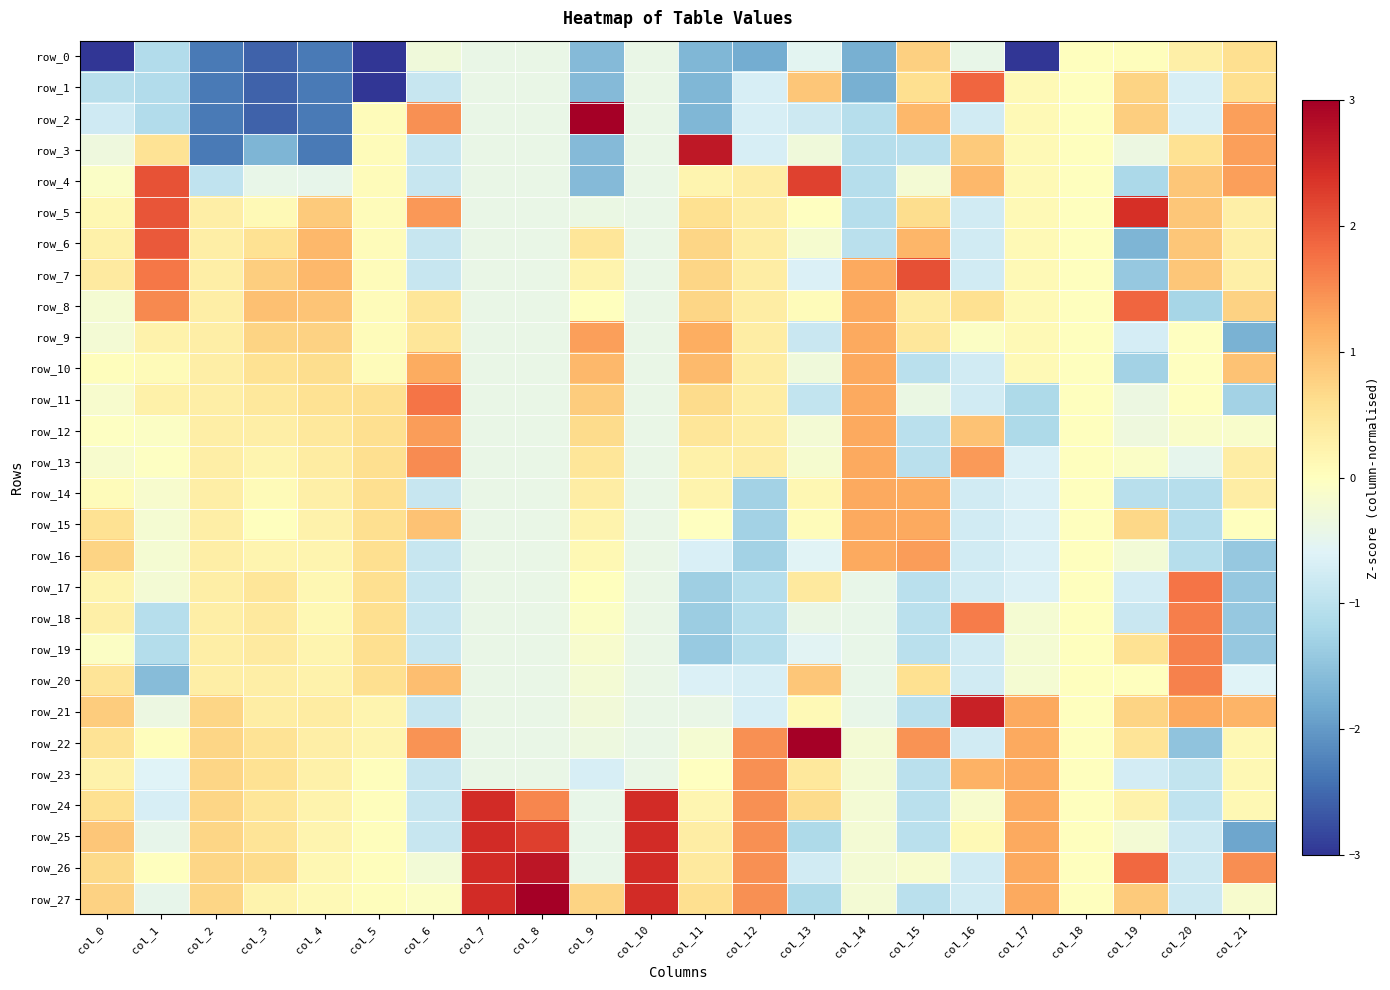

Which category has the highest value in the row_25 series?

col_10